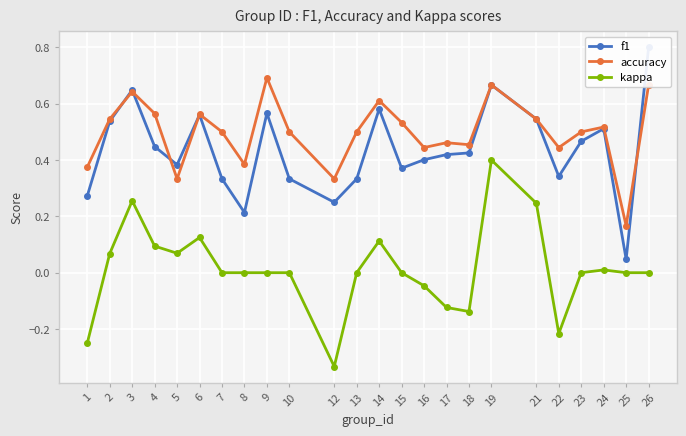

What is the value of the f1 point at the 19th from the left?

0.5